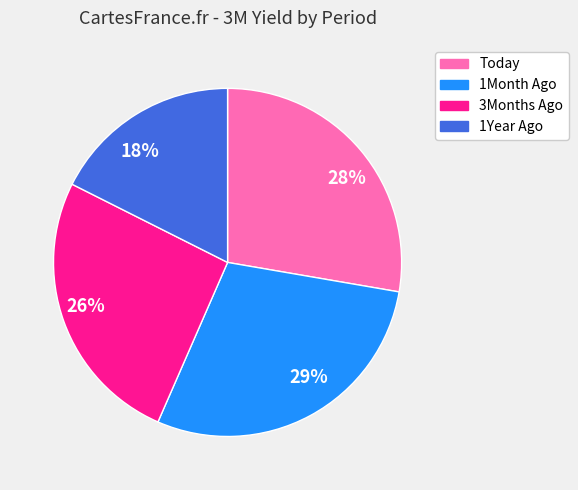

To the nearest percent, what portion does 29% represent?

29%